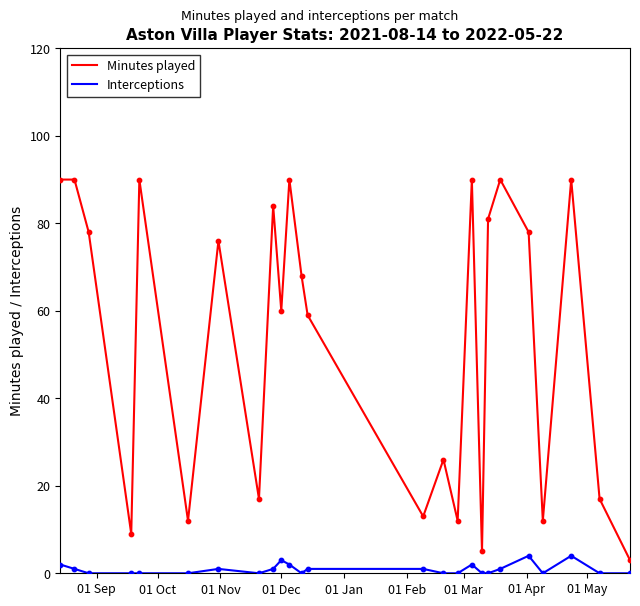

Which series has the largest total across all categories?

Minutes played